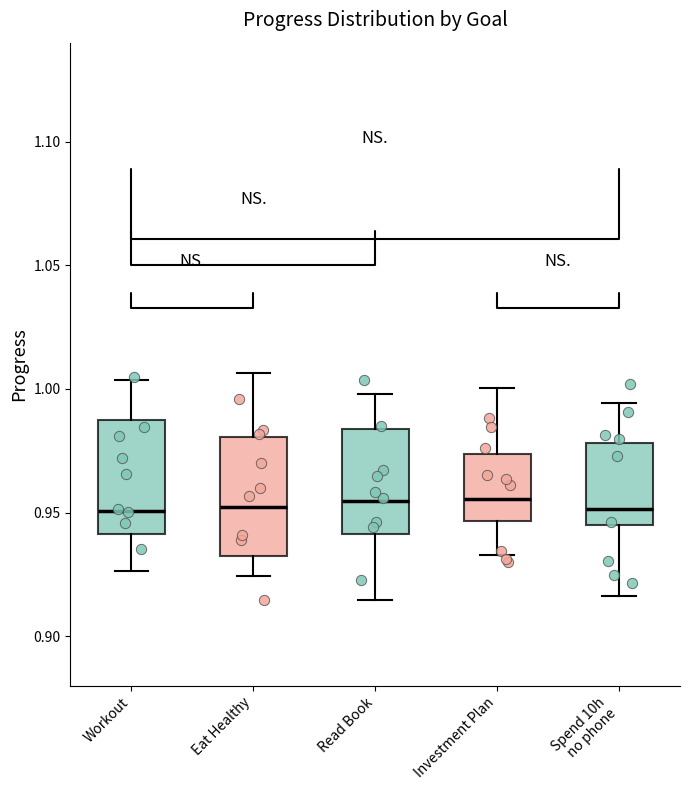

Reading left to right, transcribe this box plot: for each box, give where its median line is, the range the box spans, and where its two whiskers end, as read against the y-axis. The values are not printed on the chart, so give them approximately, as read against the axis.

Workout: median 0.950, box 0.940 to 0.985, whiskers 0.925 to 1.005
Eat Healthy: median 0.950, box 0.935 to 0.980, whiskers 0.925 to 1.005
Read Book: median 0.955, box 0.940 to 0.985, whiskers 0.915 to 1.000
Investment Plan: median 0.955, box 0.945 to 0.975, whiskers 0.935 to 1.000
Spend 10h no phone: median 0.950, box 0.945 to 0.980, whiskers 0.915 to 0.995